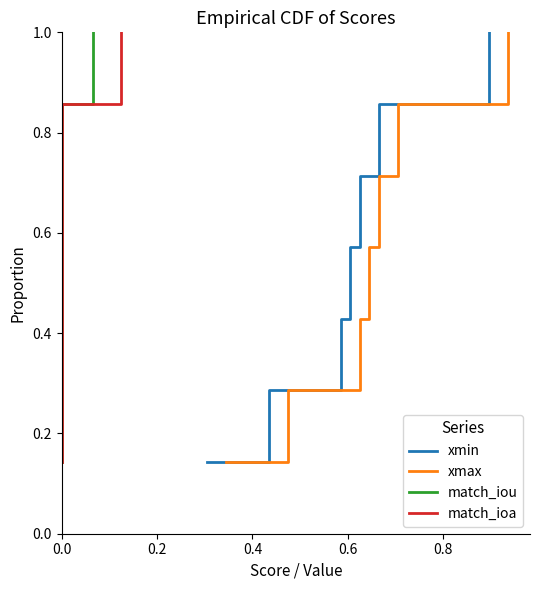

What is the value of the xmax point at the 6th from the left?

0.9